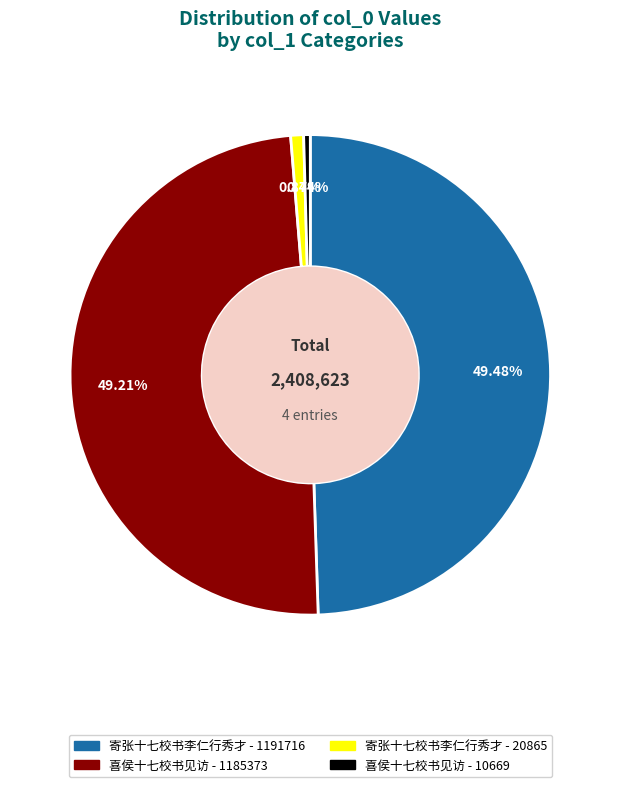

Does any single category account for the majority?

No